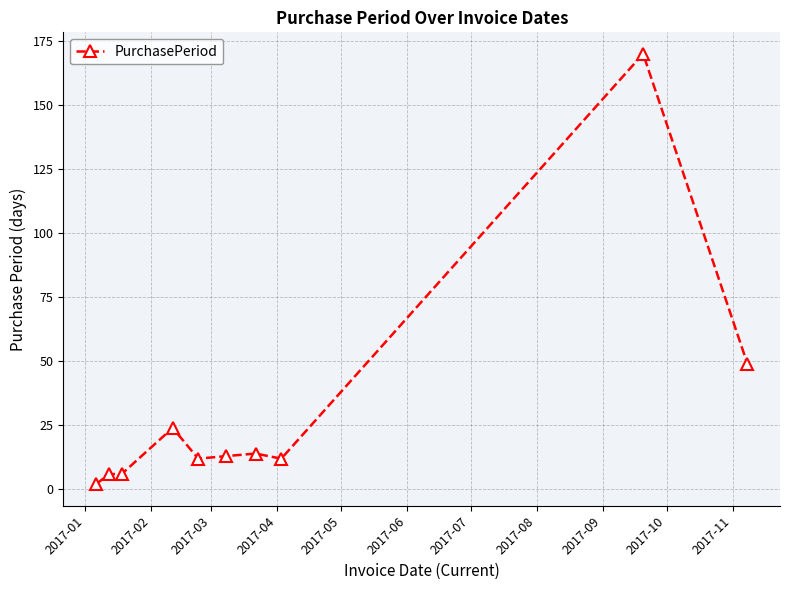

True or false: there are more than 0 points higher than both neighbors.

True